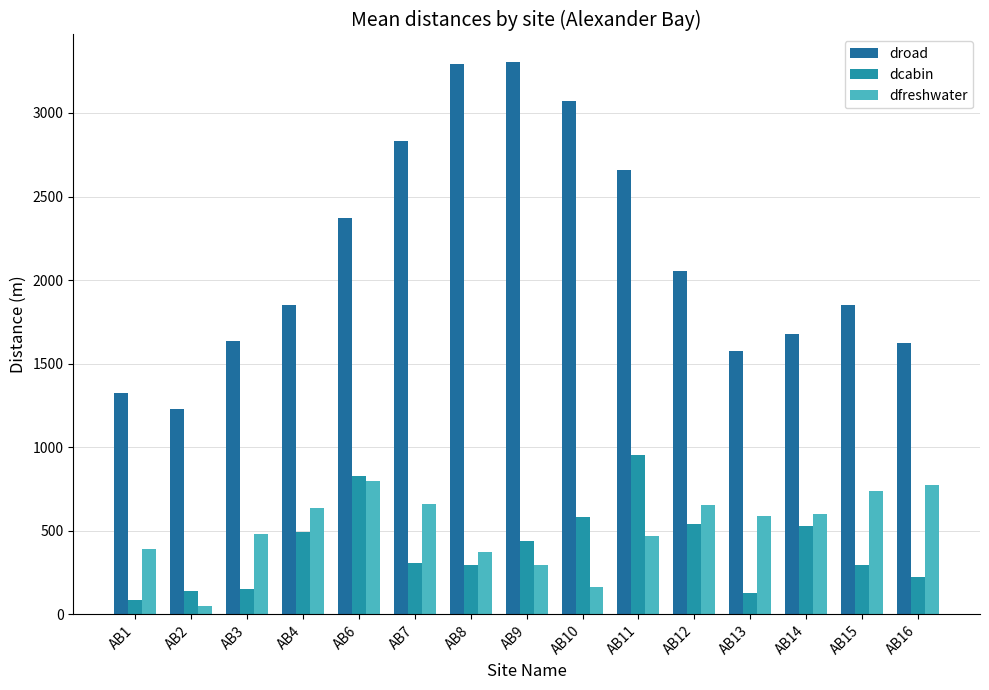

What is the lowest value of the droad series?

1228.4